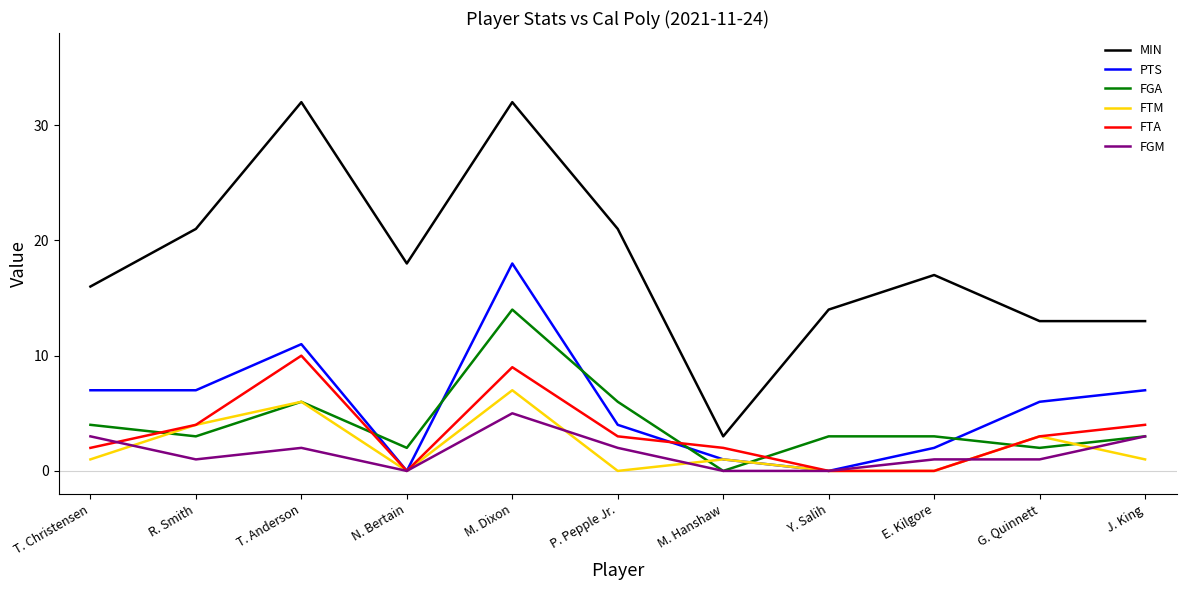

Reading right to left, what are all the values shown in this chart?

MIN: 13	13	17	14	3	21	32	18	32	21	16
PTS: 7	6	2	0	1	4	18	0	11	7	7
FGA: 3	2	3	3	0	6	14	2	6	3	4
FTM: 1	3	0	0	1	0	7	0	6	4	1
FTA: 4	3	0	0	2	3	9	0	10	4	2
FGM: 3	1	1	0	0	2	5	0	2	1	3